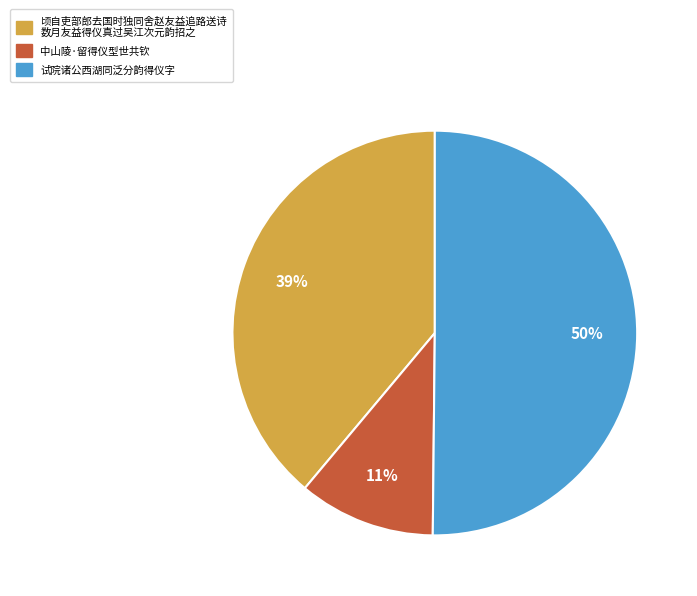

To the nearest percent, what is the average slice percentage?

33%